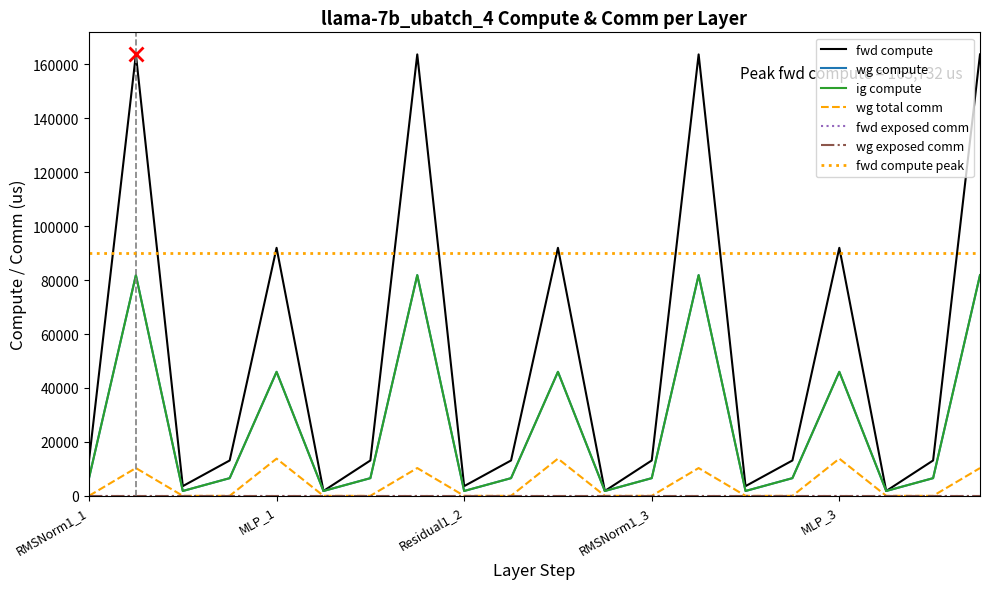

Reading left to right, list all the values displayed in this chart.

fwd compute: RMSNorm1_1=13118.5	ATTN_1=163731.9	Residual1_1=3600.3	RMSNorm2_1=13118.5	MLP_1=91990.8	Residual2_1=1800.1	RMSNorm1_2=13118.5	ATTN_2=163731.9	Residual1_2=3600.3	RMSNorm2_2=13118.5	MLP_2=91990.8	Residual2_2=1800.1	RMSNorm1_3=13118.5	ATTN_3=163731.9	Residual1_3=3600.3	RMSNorm2_3=13118.5	MLP_3=91990.8	Residual2_3=1800.1	RMSNorm1_4=13118.5	ATTN_4=163731.9
wg compute: RMSNorm1_1=6559.3	ATTN_1=81865.9	Residual1_1=1800.1	RMSNorm2_1=6559.3	MLP_1=45995.4	Residual2_1=1800.1	RMSNorm1_2=6559.3	ATTN_2=81865.9	Residual1_2=1800.1	RMSNorm2_2=6559.3	MLP_2=45995.4	Residual2_2=1800.1	RMSNorm1_3=6559.3	ATTN_3=81865.9	Residual1_3=1800.1	RMSNorm2_3=6559.3	MLP_3=45995.4	Residual2_3=1800.1	RMSNorm1_4=6559.3	ATTN_4=81865.9
ig compute: RMSNorm1_1=6559.3	ATTN_1=81865.9	Residual1_1=1800.1	RMSNorm2_1=6559.3	MLP_1=45995.4	Residual2_1=1800.1	RMSNorm1_2=6559.3	ATTN_2=81865.9	Residual1_2=1800.1	RMSNorm2_2=6559.3	MLP_2=45995.4	Residual2_2=1800.1	RMSNorm1_3=6559.3	ATTN_3=81865.9	Residual1_3=1800.1	RMSNorm2_3=6559.3	MLP_3=45995.4	Residual2_3=1800.1	RMSNorm1_4=6559.3	ATTN_4=81865.9
wg total comm: RMSNorm1_1=0.0	ATTN_1=10306.8	Residual1_1=0.0	RMSNorm2_1=0.0	MLP_1=13800.3	Residual2_1=0.0	RMSNorm1_2=0.0	ATTN_2=10306.8	Residual1_2=0.0	RMSNorm2_2=0.0	MLP_2=13800.3	Residual2_2=0.0	RMSNorm1_3=0.0	ATTN_3=10306.8	Residual1_3=0.0	RMSNorm2_3=0.0	MLP_3=13800.3	Residual2_3=0.0	RMSNorm1_4=0.0	ATTN_4=10306.8